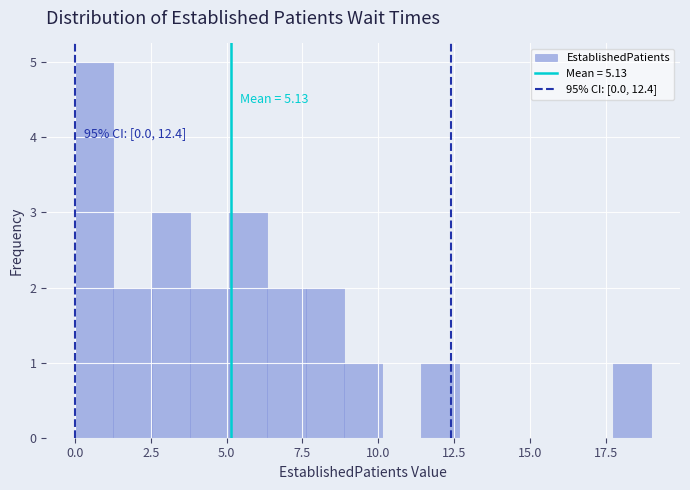

Read against the x-axis, roughly where is the centre of the tallest bar?

0.5